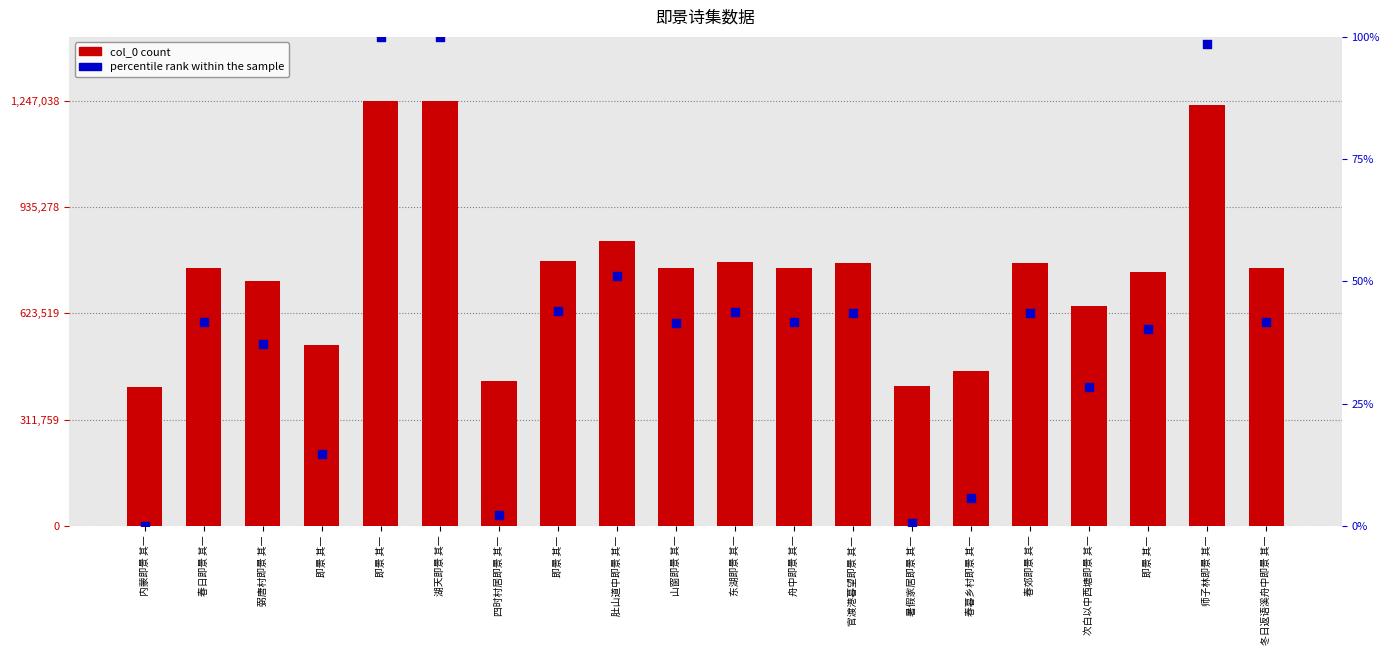

Which series reaches the maximum Y coordinate?

col_0